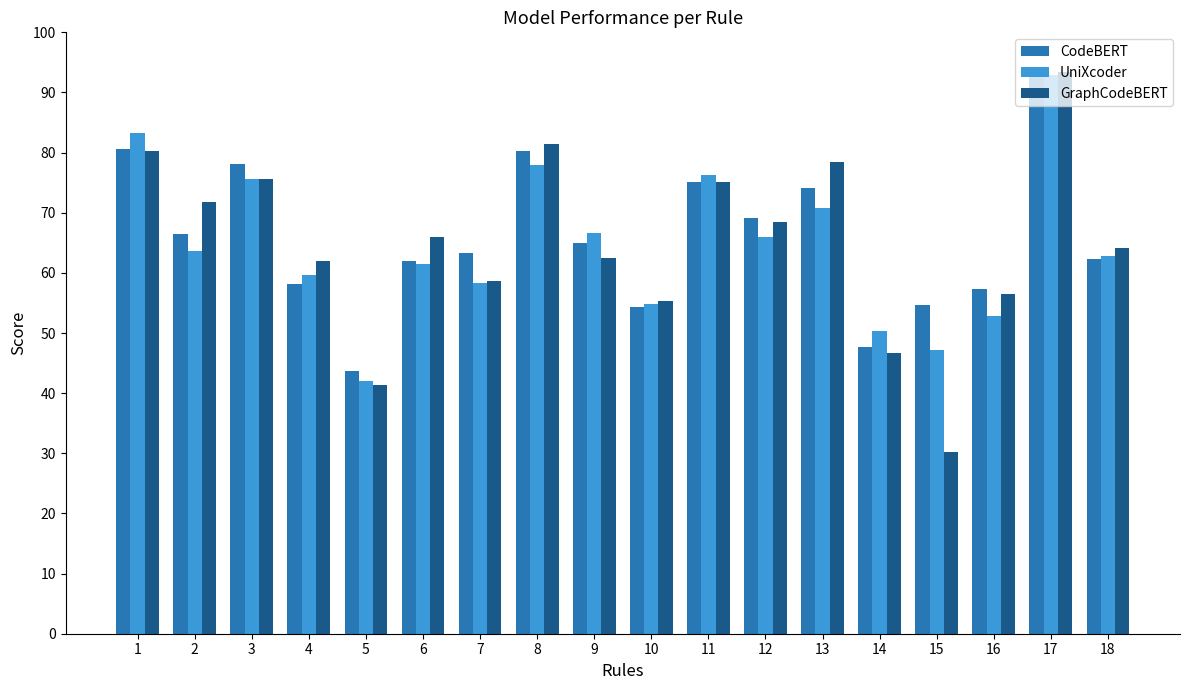

What is the total value across all series at 2?

202.0